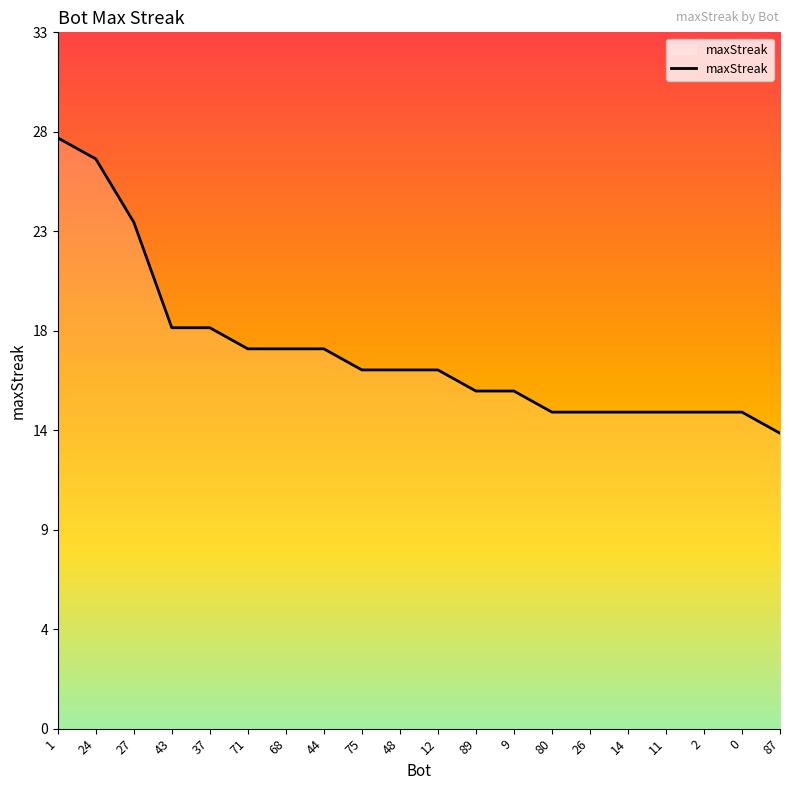

What is the difference between the second highest and second lowest values?

12